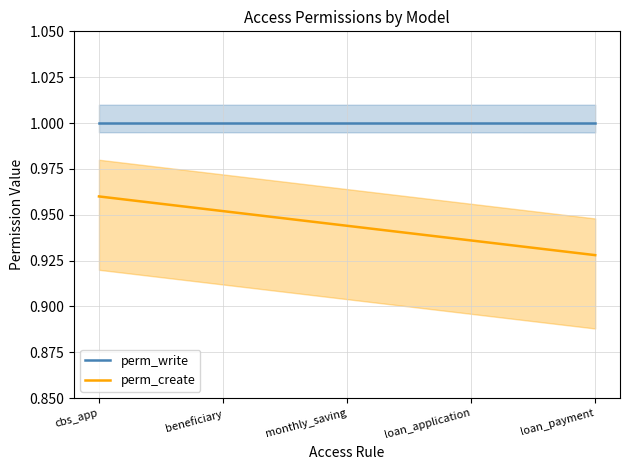

What is the maximum value shown in the chart?

1.0